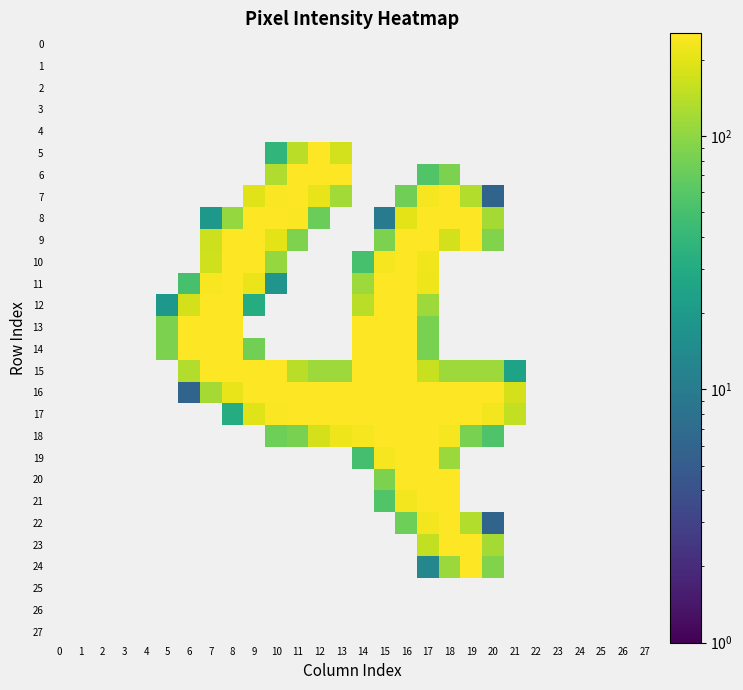

Which label corresponds to the largest value in the chart?

9